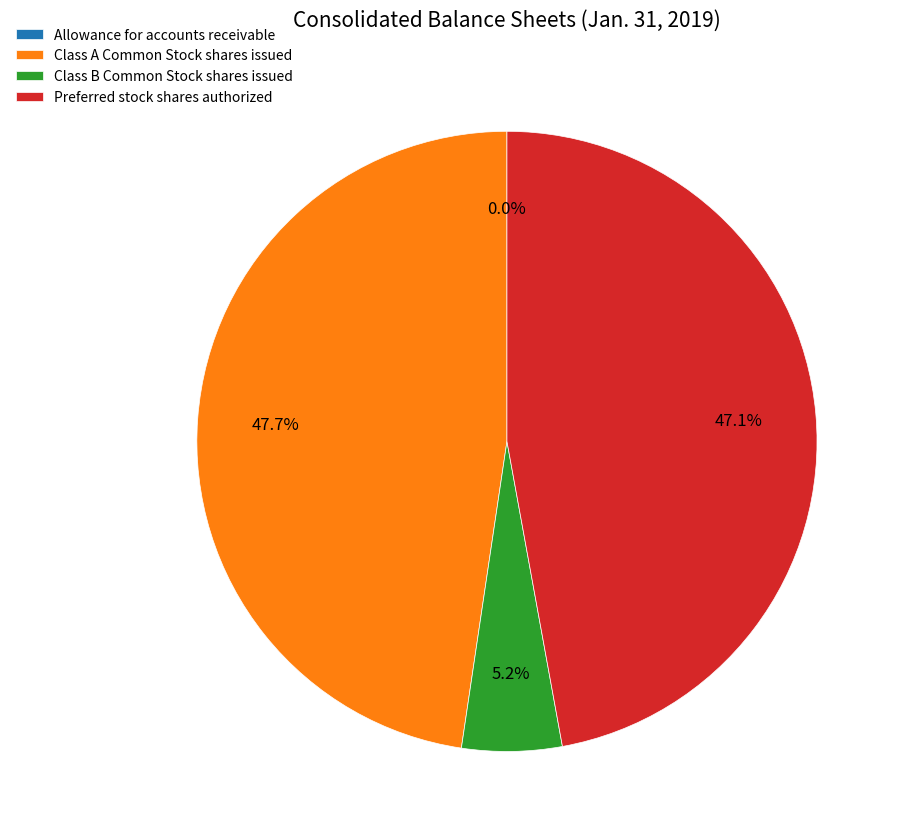

How much of the chart is everything except Preferred stock shares authorized?

52.9%